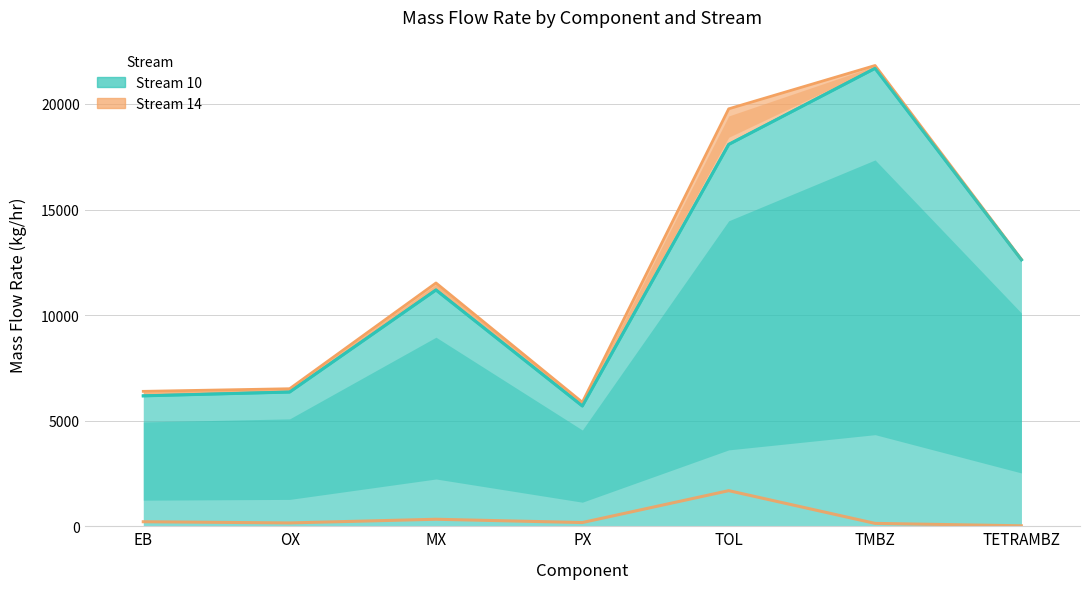

At which label is Stream 14 closest to 853?

MX